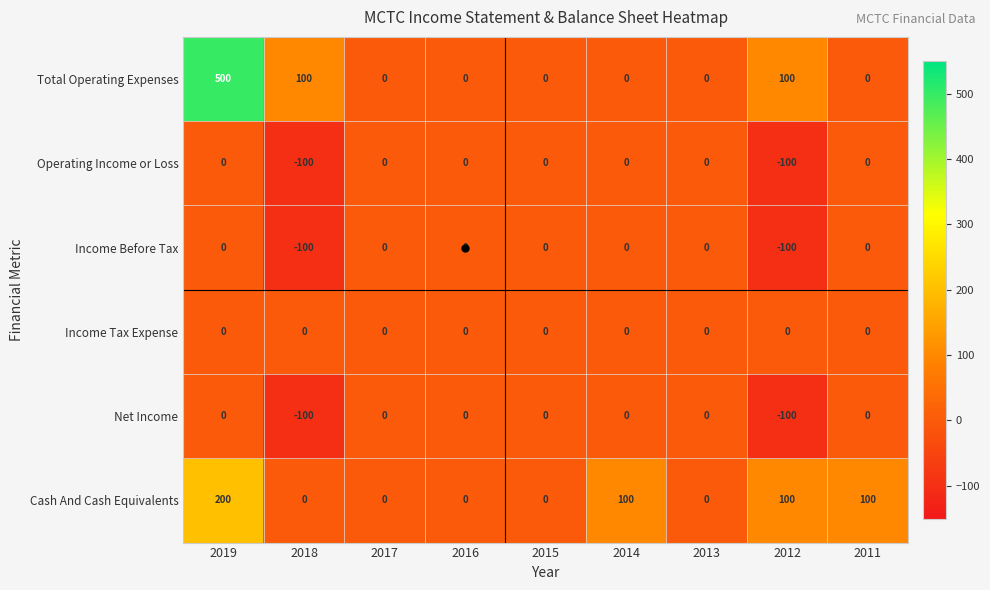

What is the difference between the maximum and minimum values in the Cash And Cash Equivalents series?

200